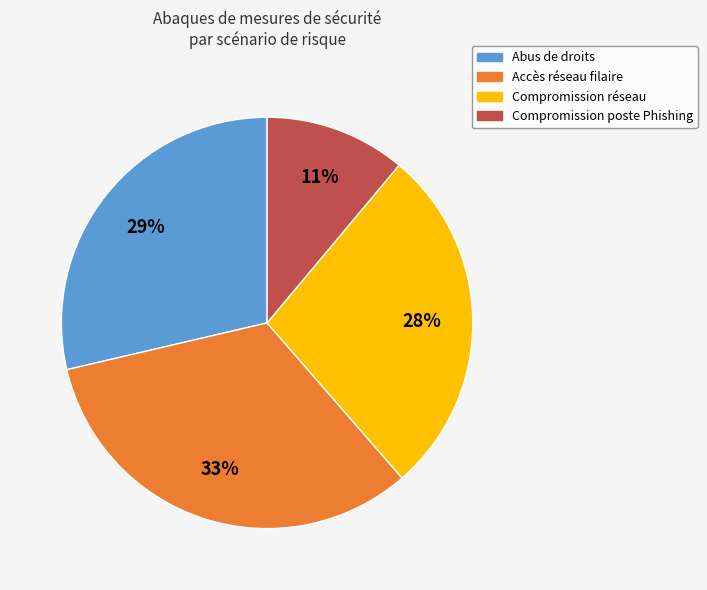

Is there a majority slice in this chart?

No